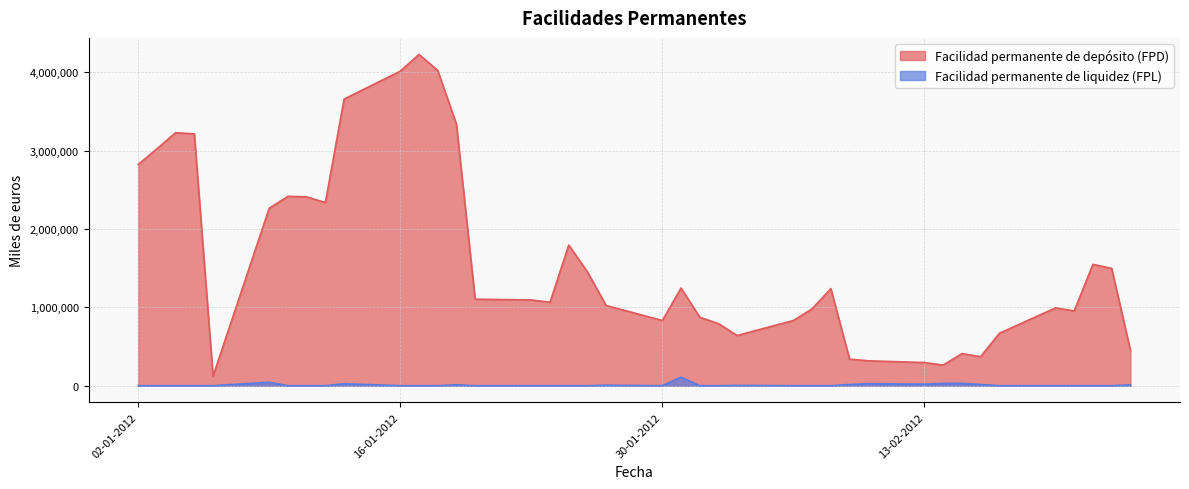

What is the minimum value for Facilidad permanente de depósito (FPD)?

121500